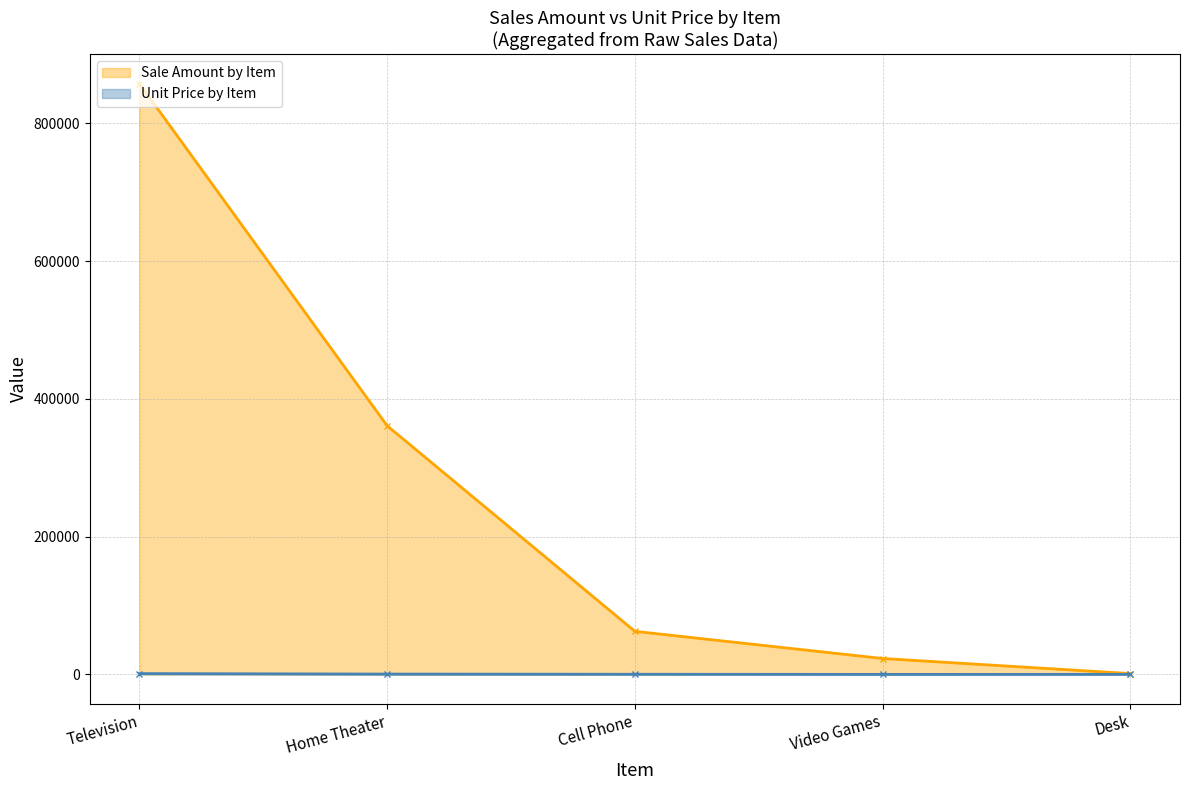

What is the approximate value of Unit Price by Item at Television?

1198.0